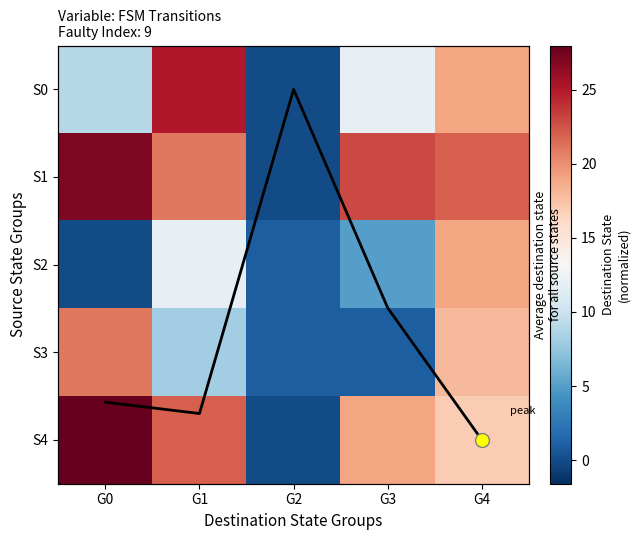

What is the sum of all S4 values?

86